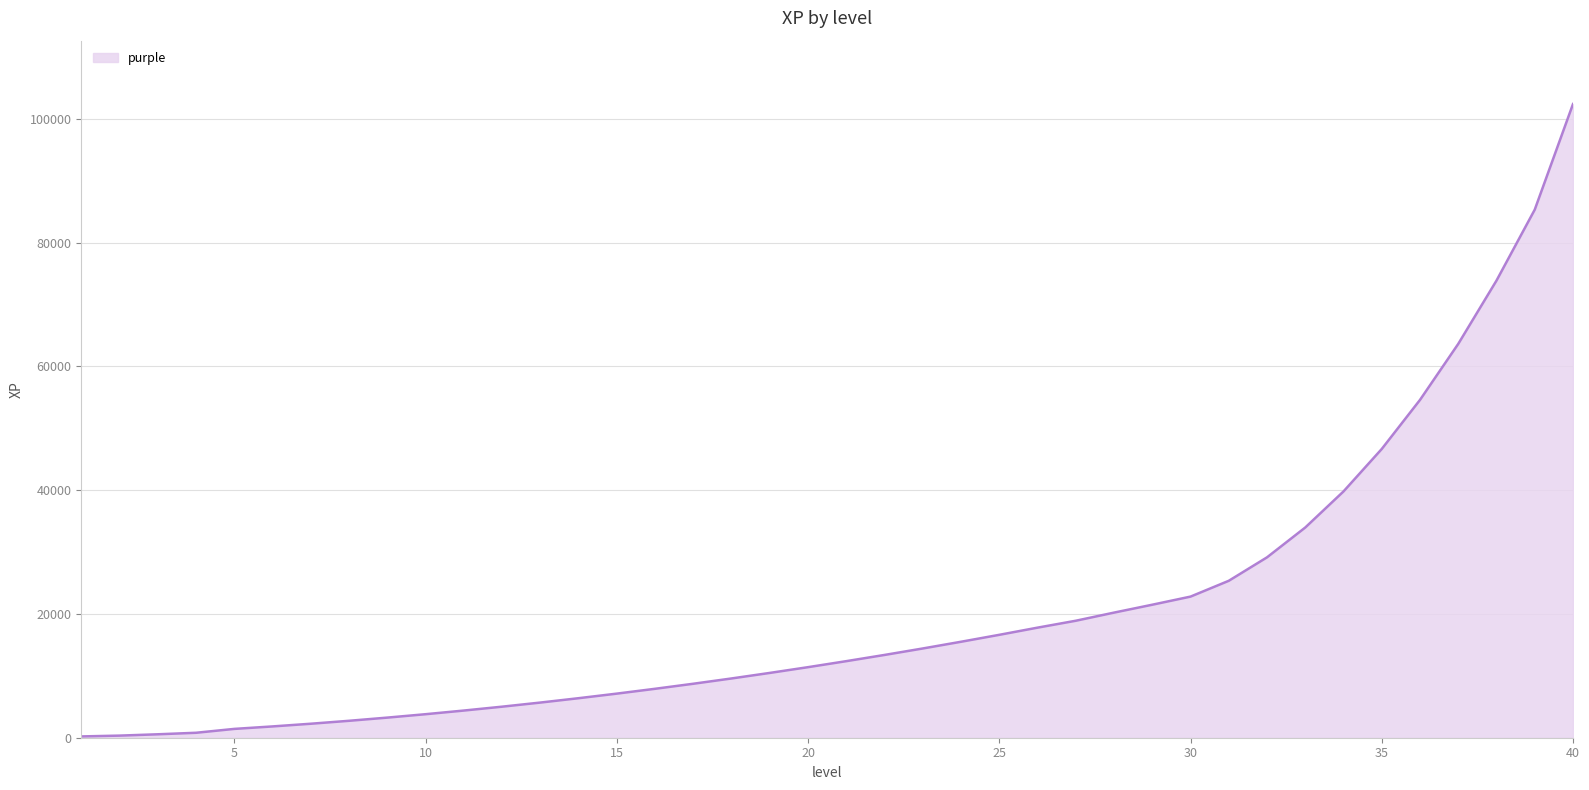

How many lines are shown in the chart?

1